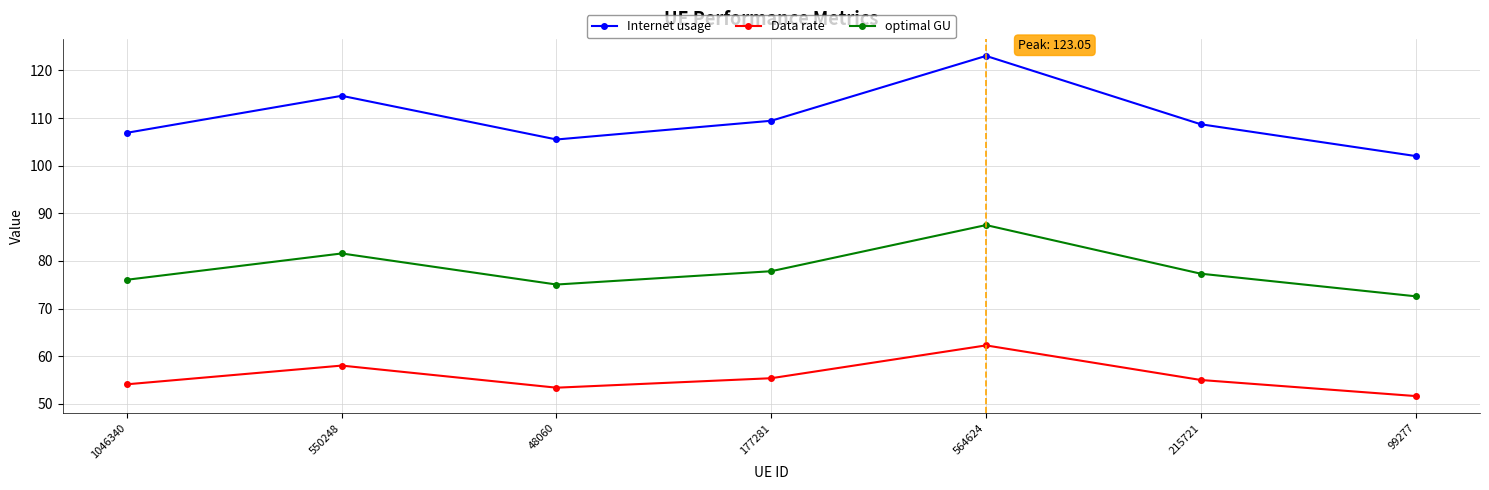

What are all the series names shown in the legend?

Internet usage, Data rate, optimal GU